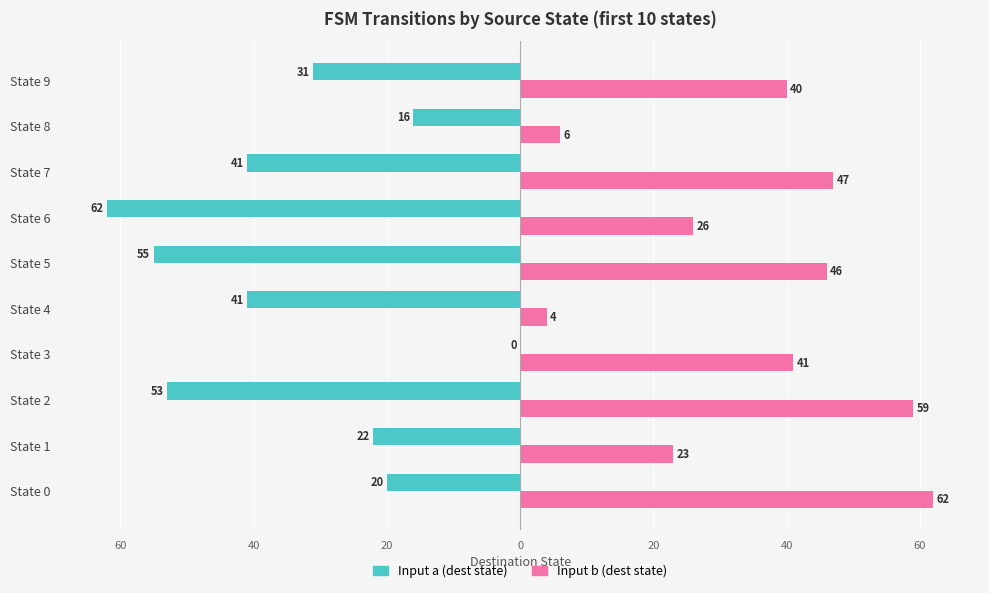

What is the value of the Input b (dest state) bar at the 9th from the left?

6